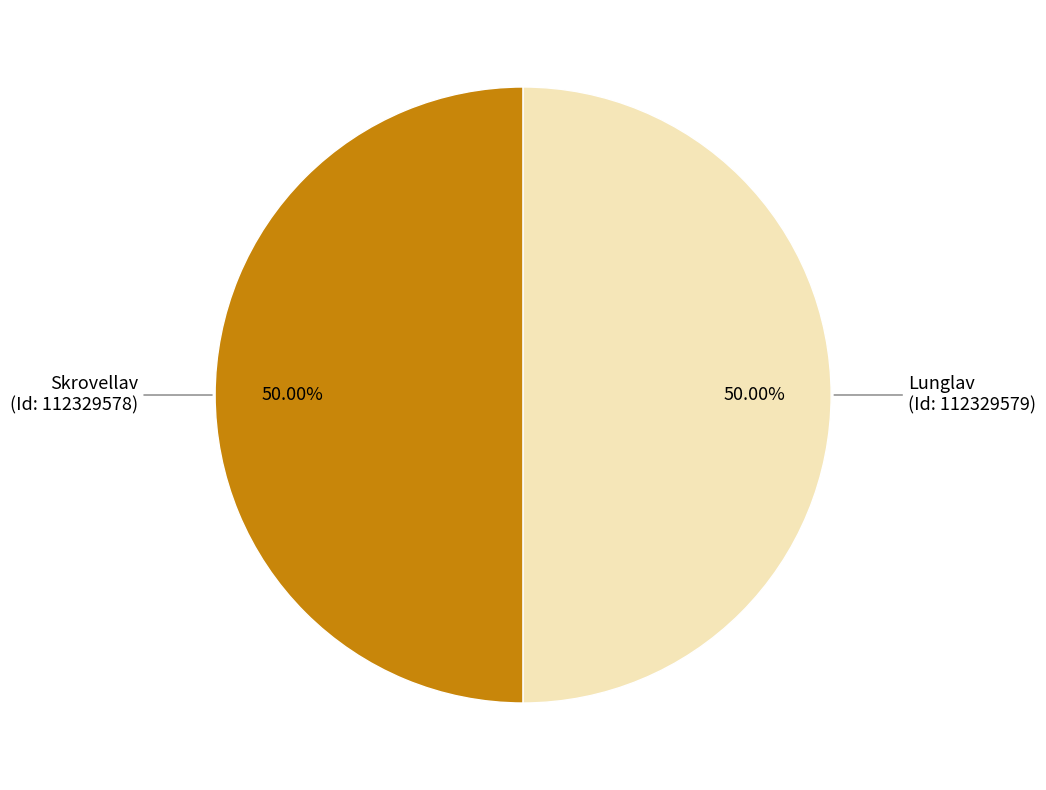

Combined, do Skrovellav (Id: 112329578) and Lunglav (Id: 112329579) account for over 50%?

Yes